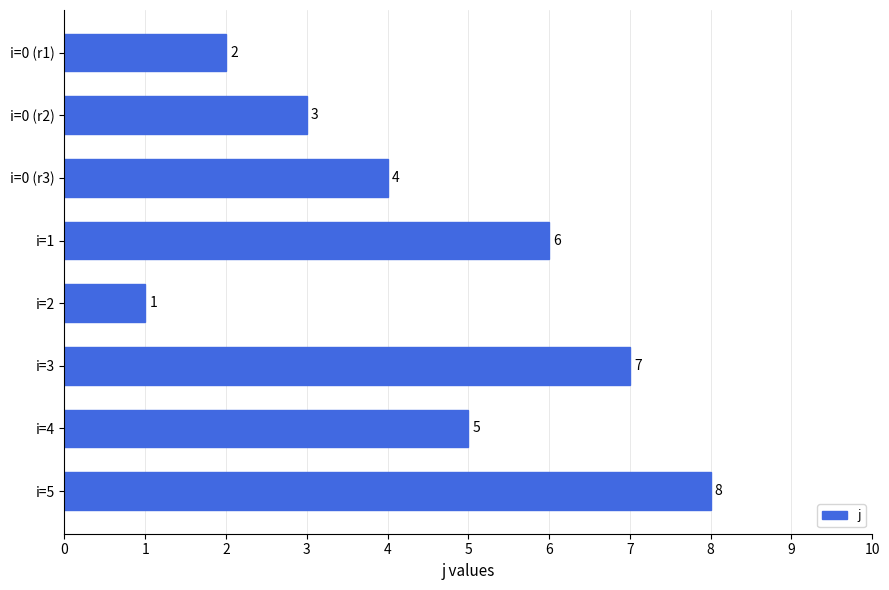

How many bars are there in total?

8